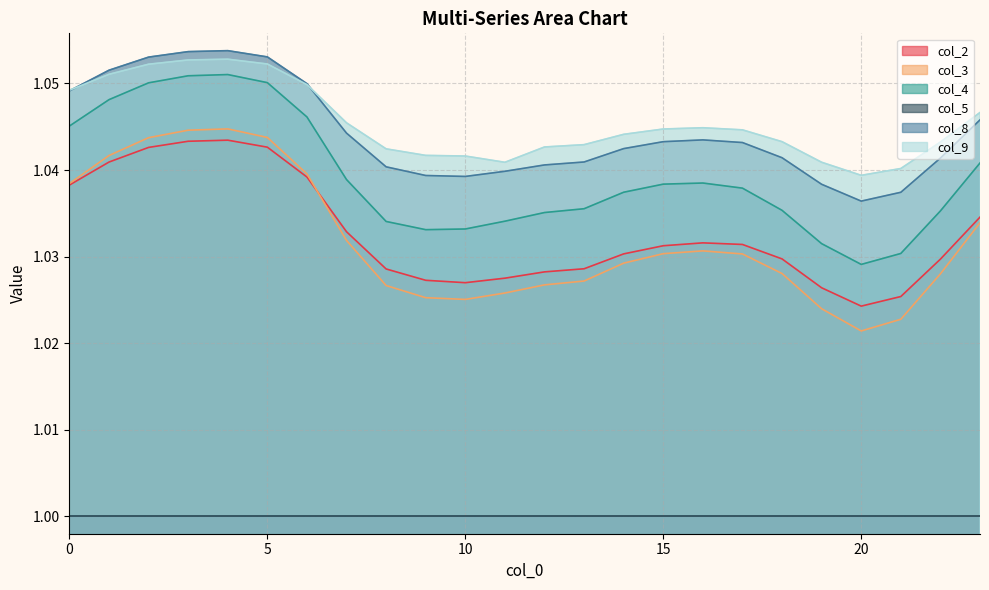

Which category has the lowest value in the col_4 series?

20